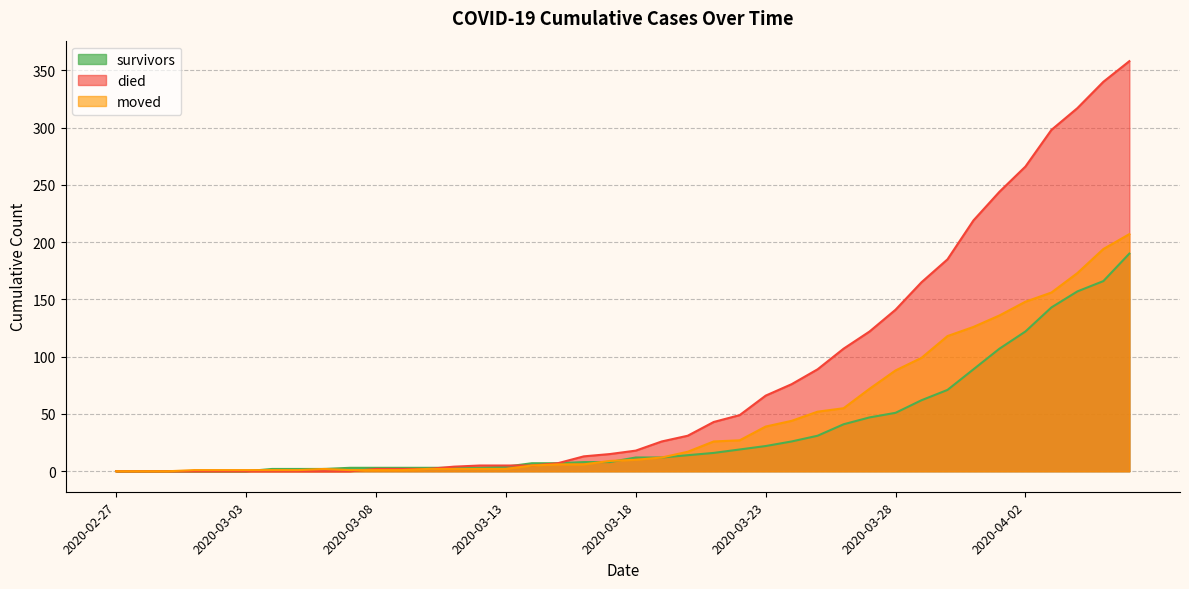

List the series in order of their overall mean, highest first.

died, moved, survivors